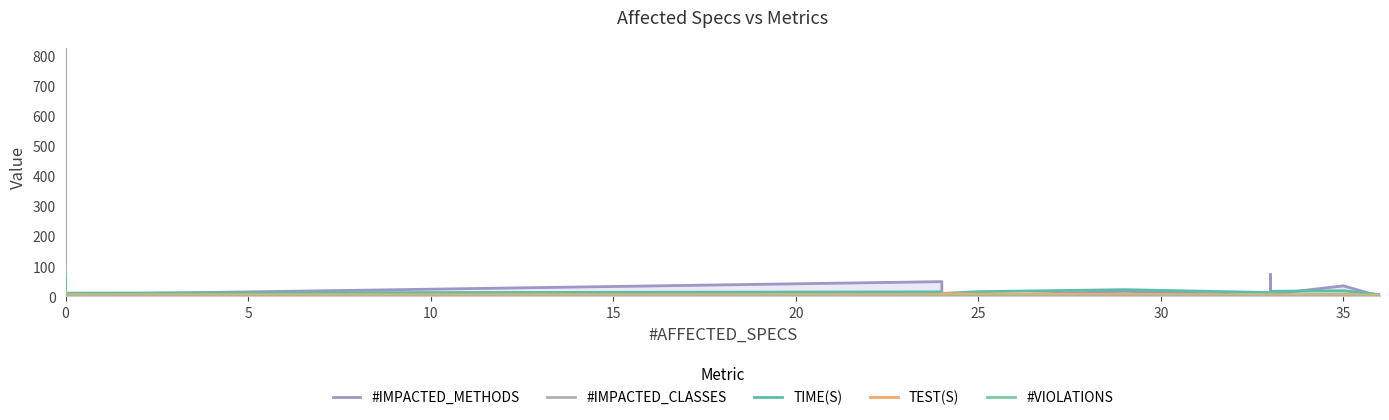

What is the label of the 15th point from the right?

25